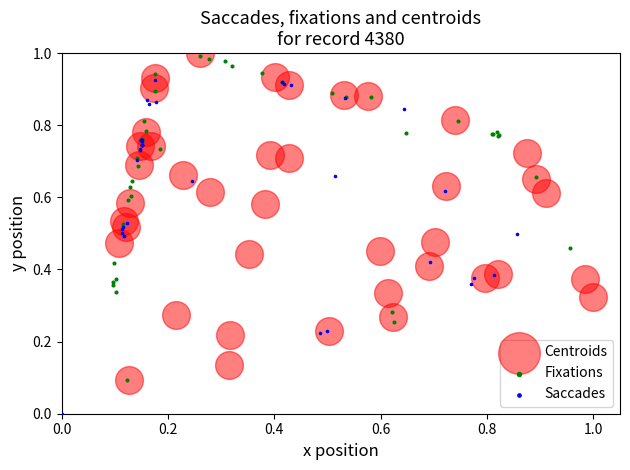

Which series contains the lowest Y value?

Saccades